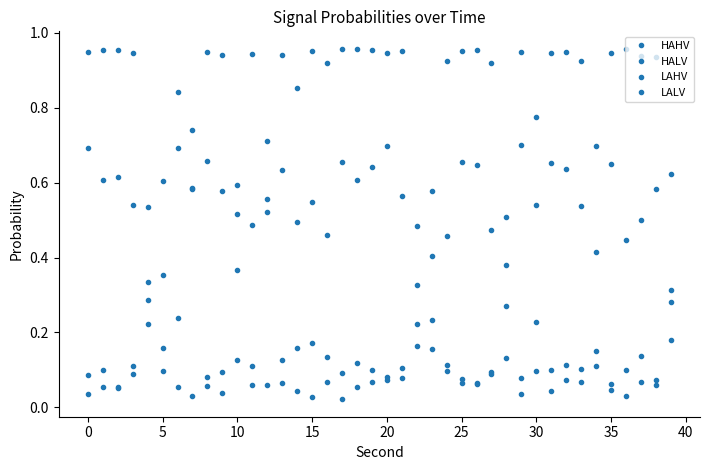

True or false: LALV has more than 0 interior local peaks.

True